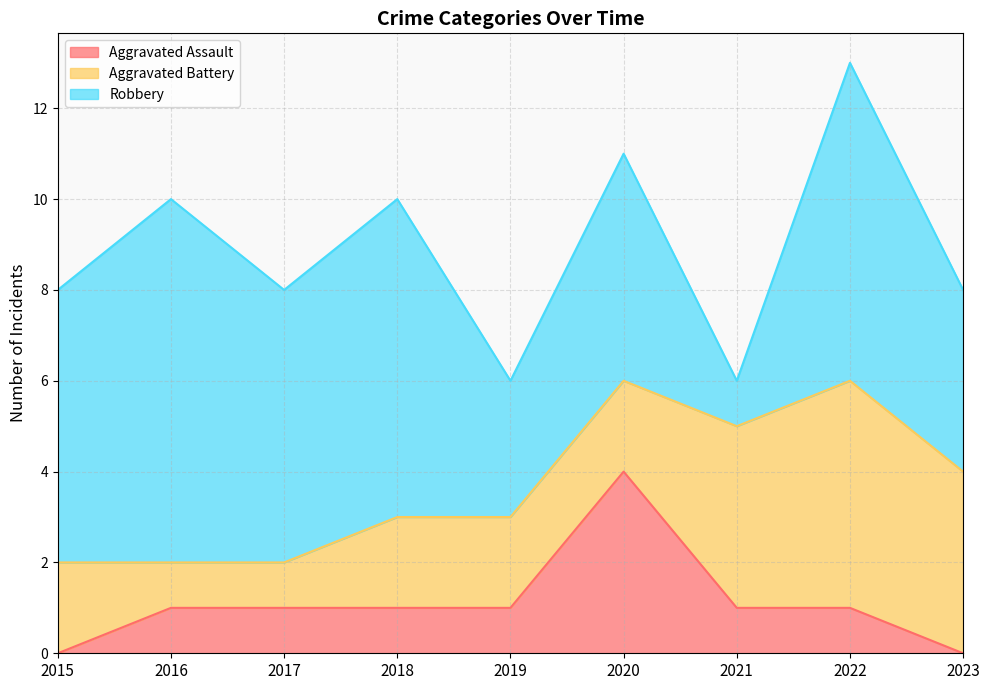

Does the chart have visible grid lines?

Yes